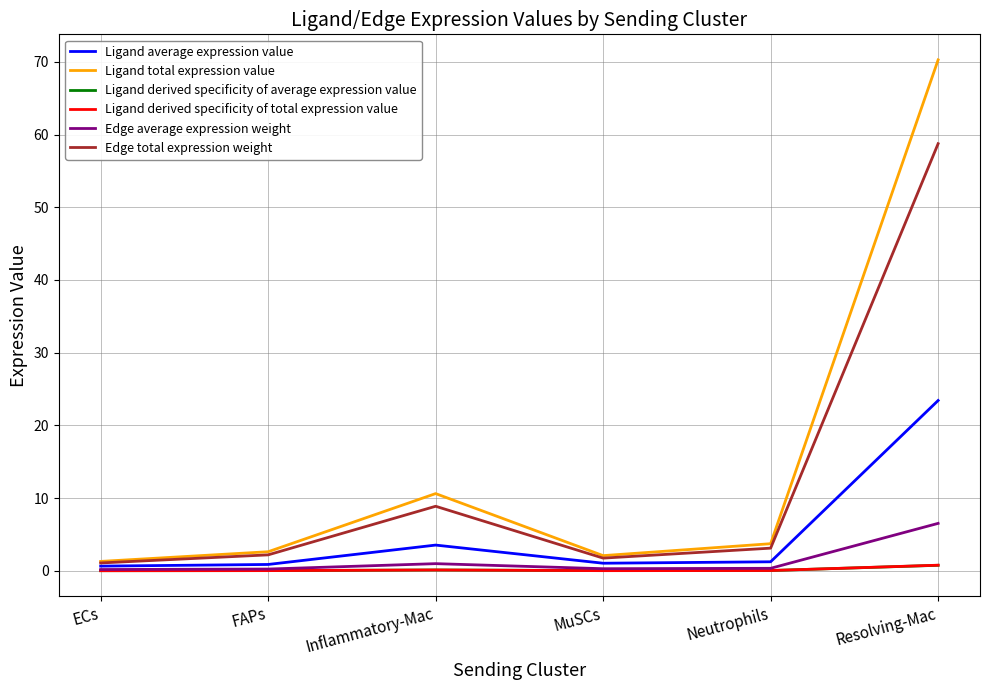

In Ligand derived specificity of average expression value, how many points are higher than both neighbors (excluding endpoints)?

1